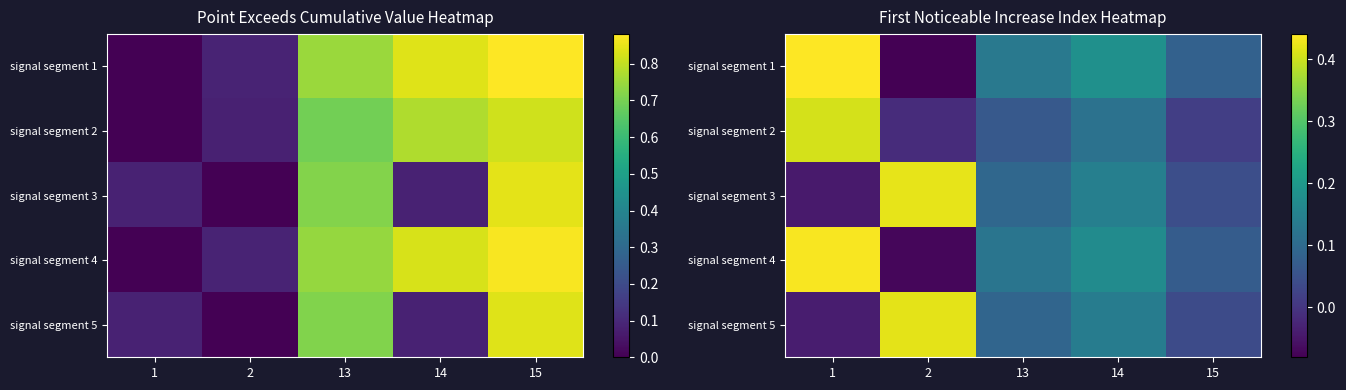

At which label does signal segment 1 reach its minimum?

2